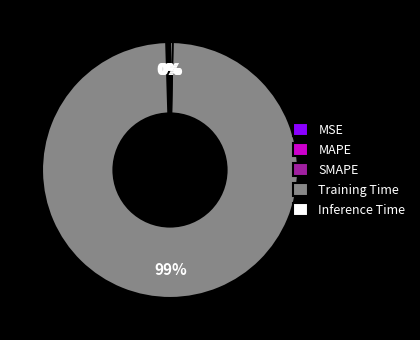

Which slice is the largest?

Training Time